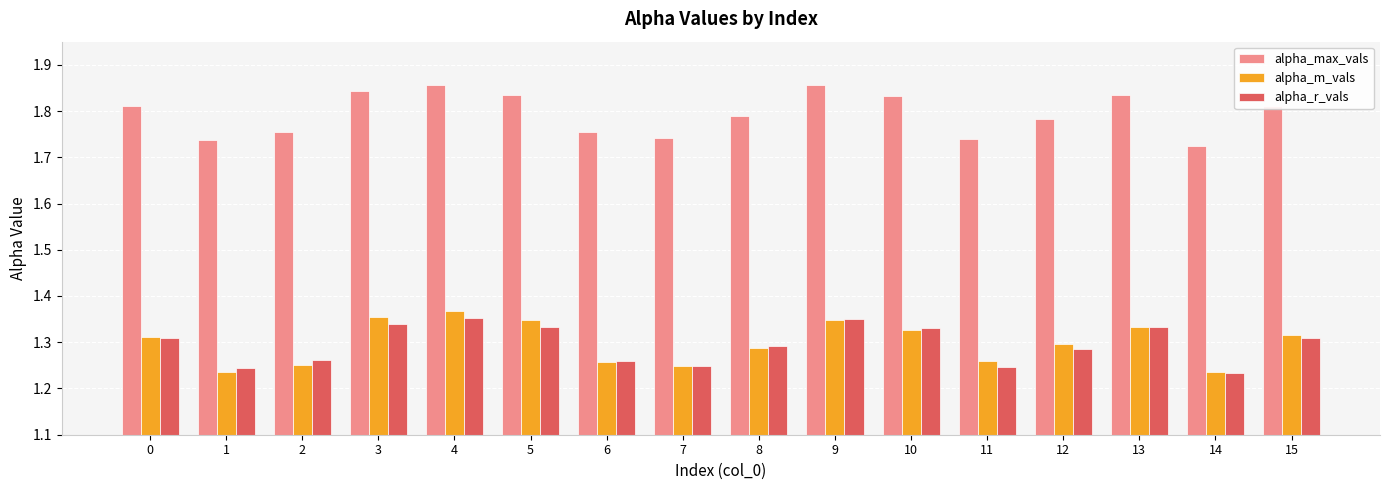

Is it true that alpha_m_vals equals 1.3 at 9?

True